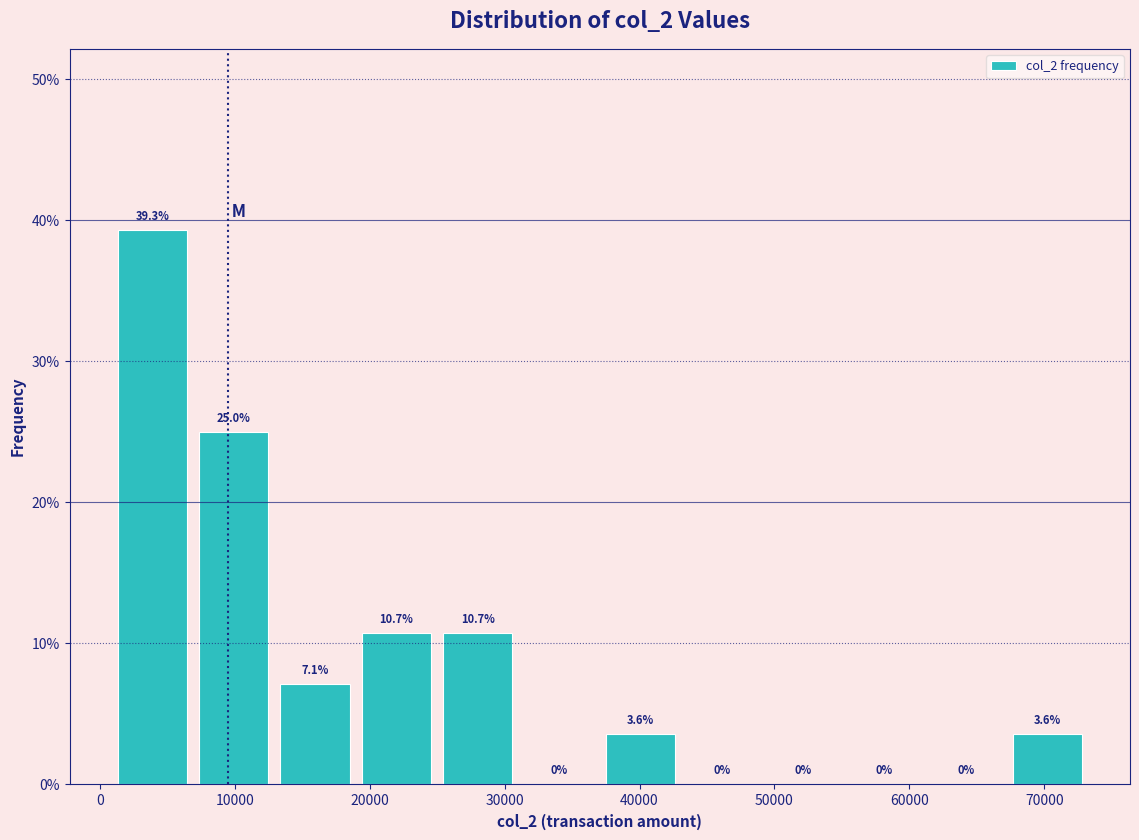

How tall is the bar that spans 7000 to 13000 on the x-axis? The bar edges are not printed on the chart, so give them approximately, as read against the axis.

25.0